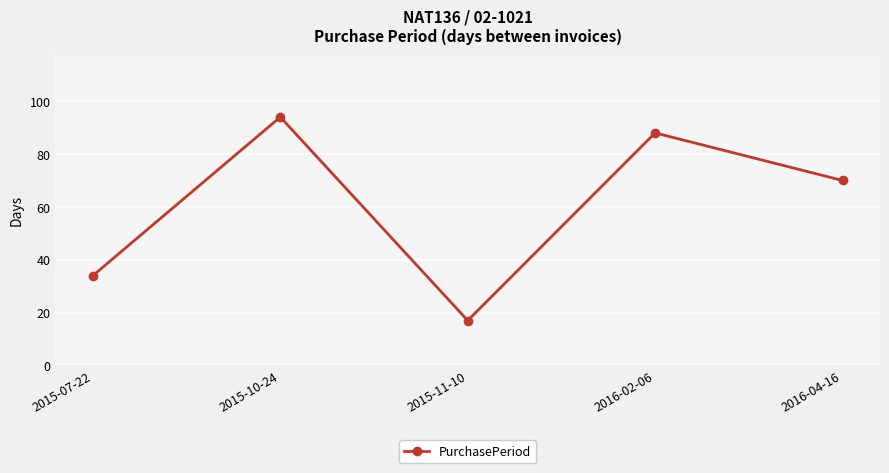

At which label is the value closest to 55?

2016-04-16